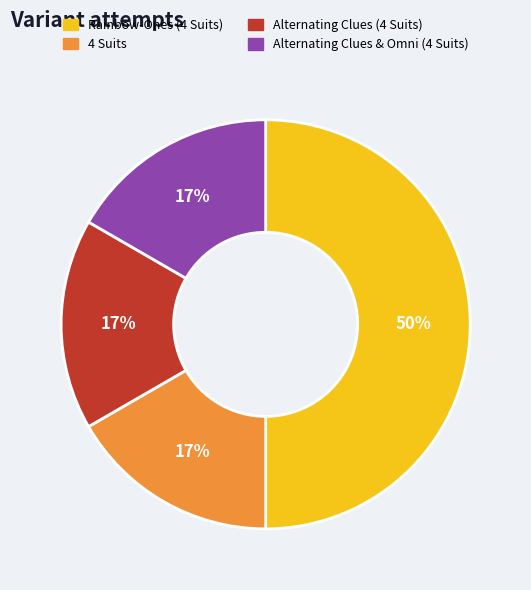

To the nearest percent, what is the difference between the largest and smallest slice percentages?

33%